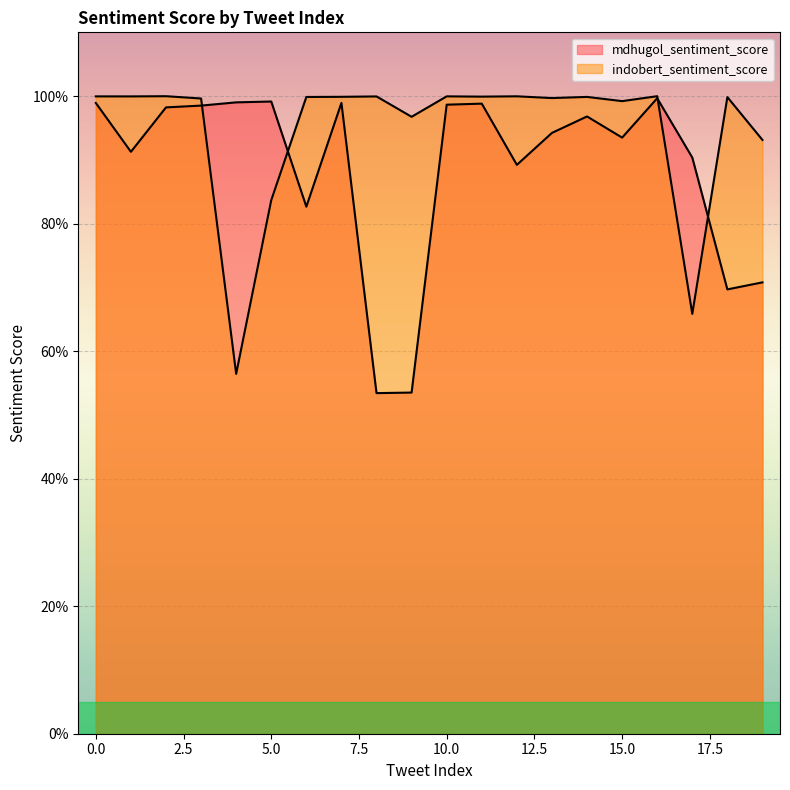

True or false: indobert_sentiment_score has more than 1 interior local peaks.

True